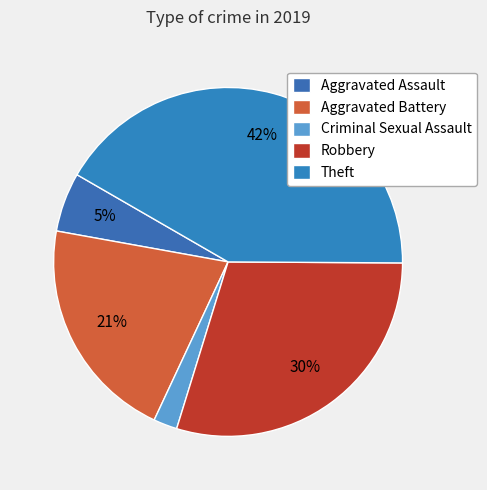

Does Aggravated Assault account for over 50% of the chart?

No